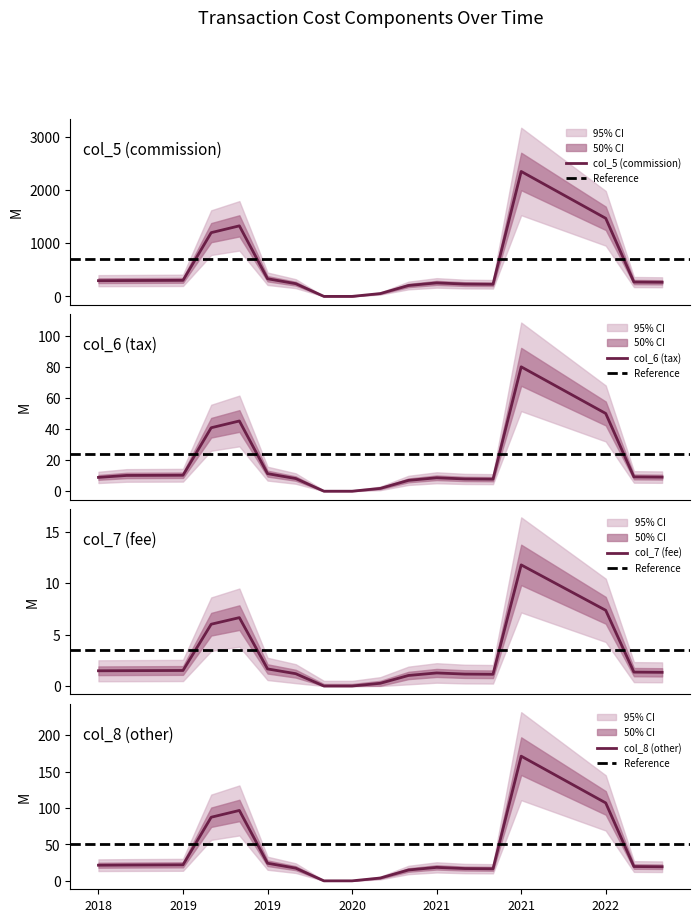

What is the label of the 7th point from the right?

2021-03-05